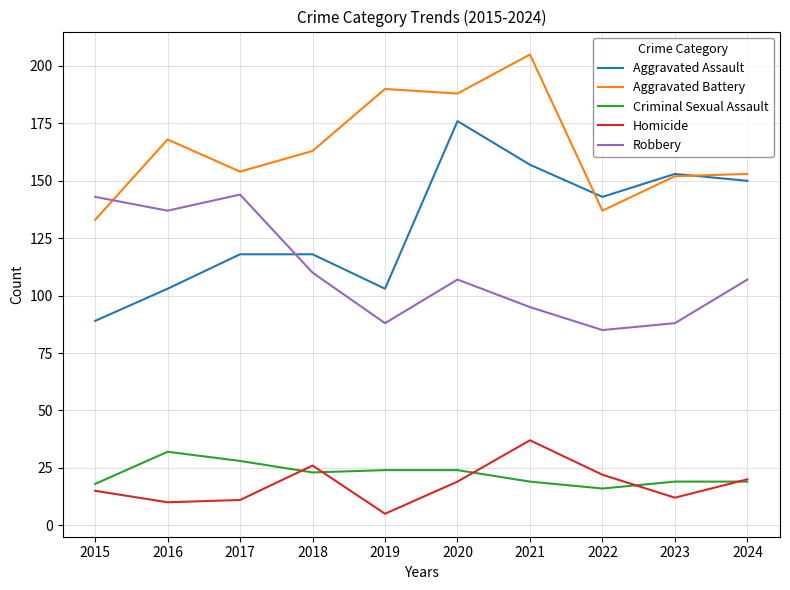

Which category has the highest value in the Aggravated Battery series?

2021